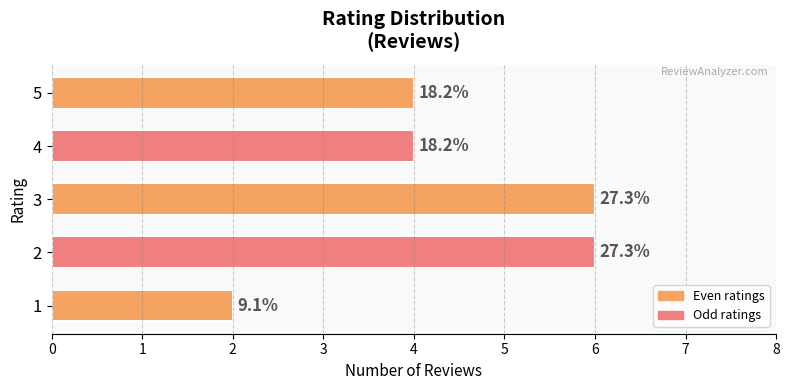

What is the difference between the maximum and second lowest values?

2